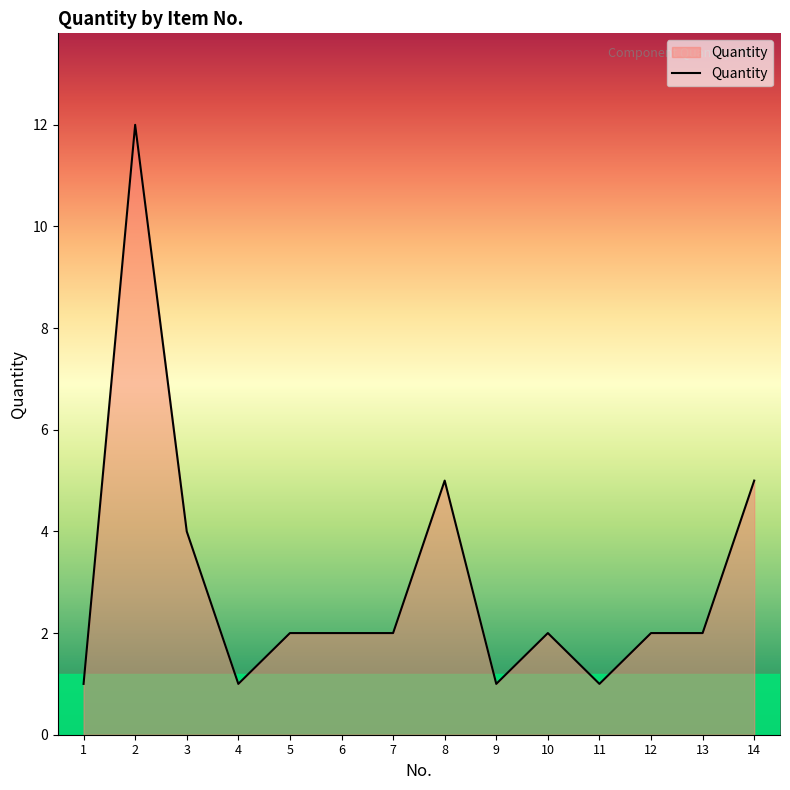

What is the difference between the maximum and minimum values?

11